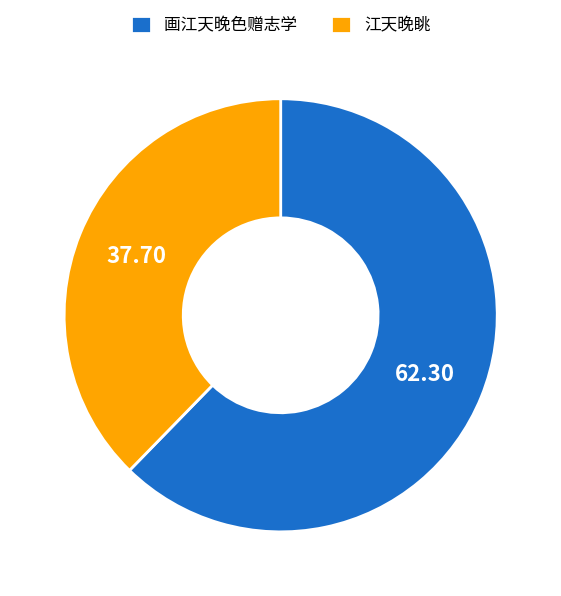

What is the largest slice in the pie chart?

画江天晚色赠志学